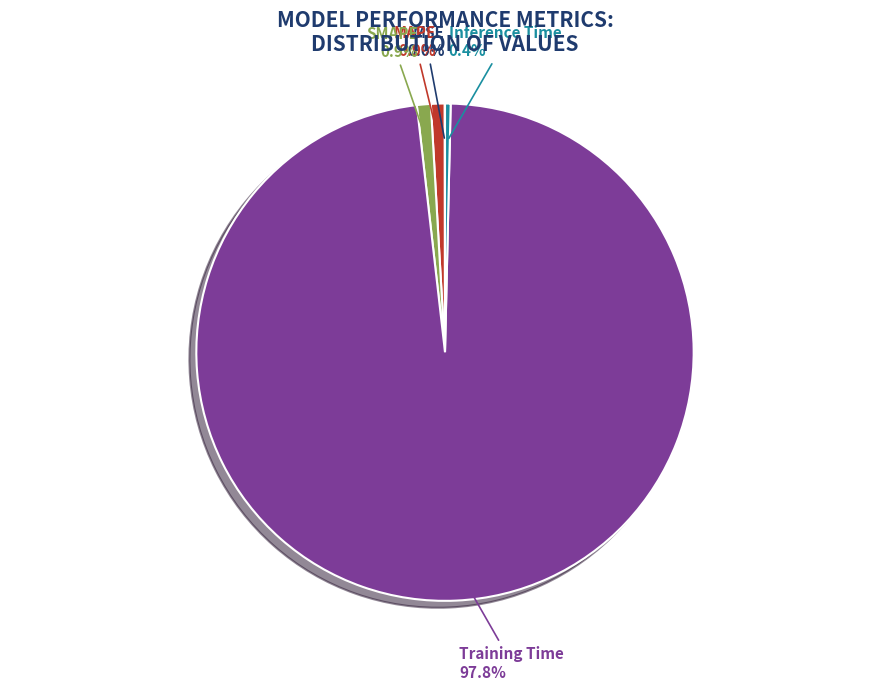

Is there any slice that represents more than half of the pie?

Yes